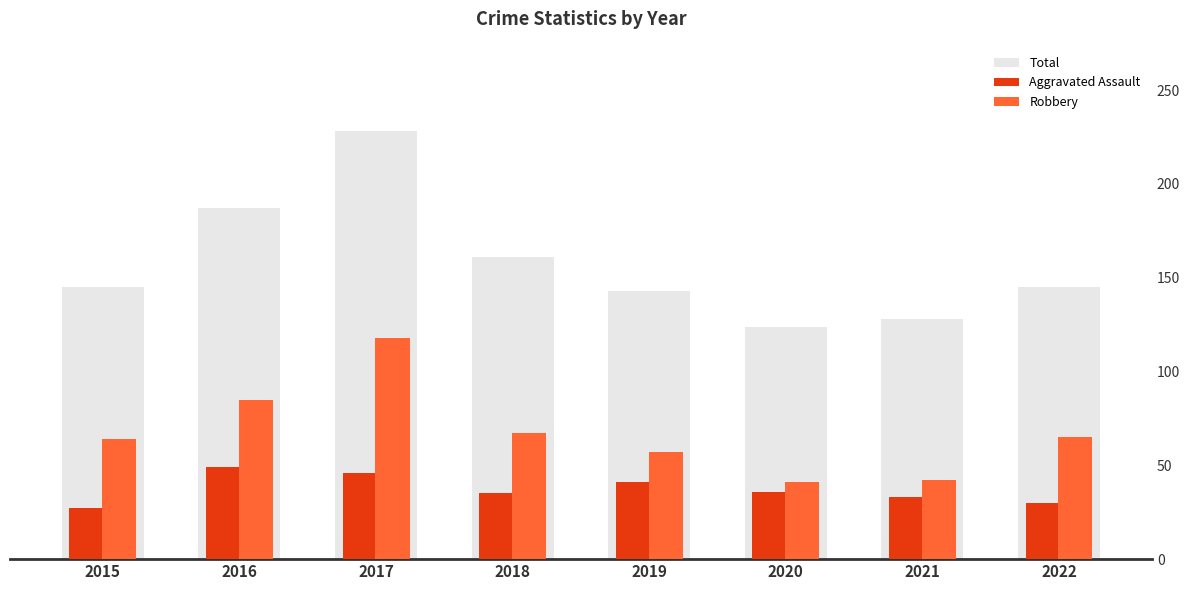

Is the value of Aggravated Assault at 2015 greater than the value of Total at 2016?

No